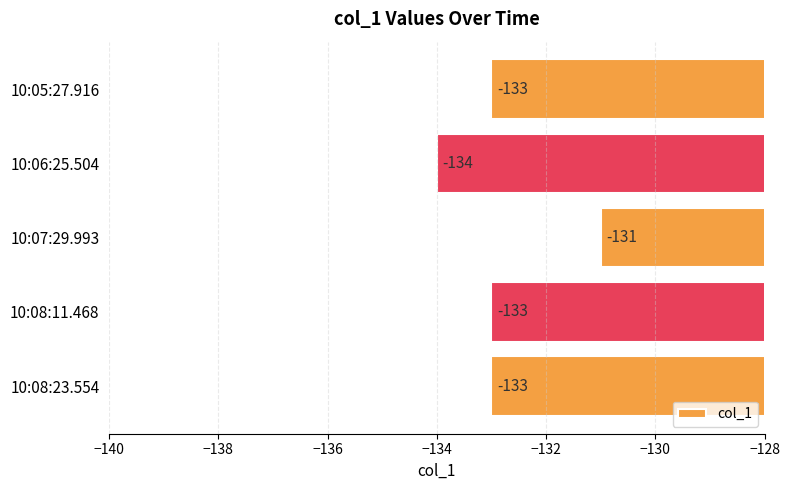

Reading bottom to top, extract all data points from this chart.

-133	-133	-131	-134	-133